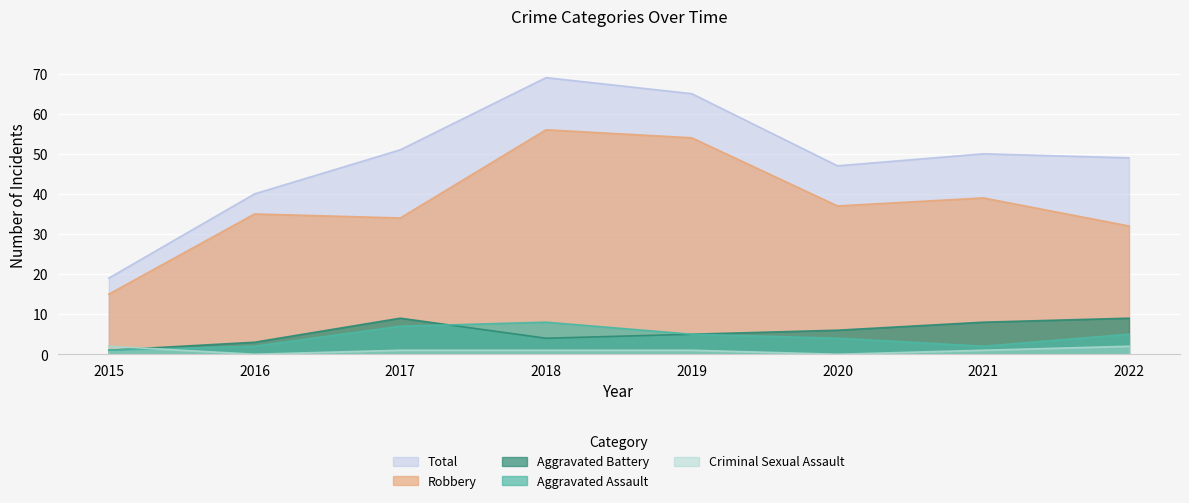

What is the highest value of the Criminal Sexual Assault series?

2